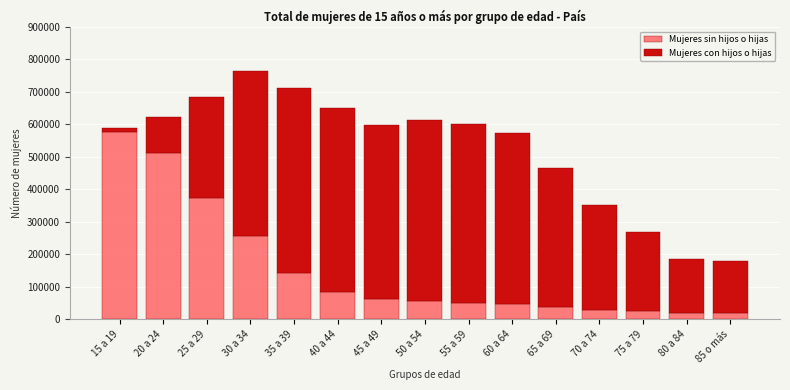

The value of Mujeres sin hijos o hijas at 40 a 44 is 121560. True or false?

False